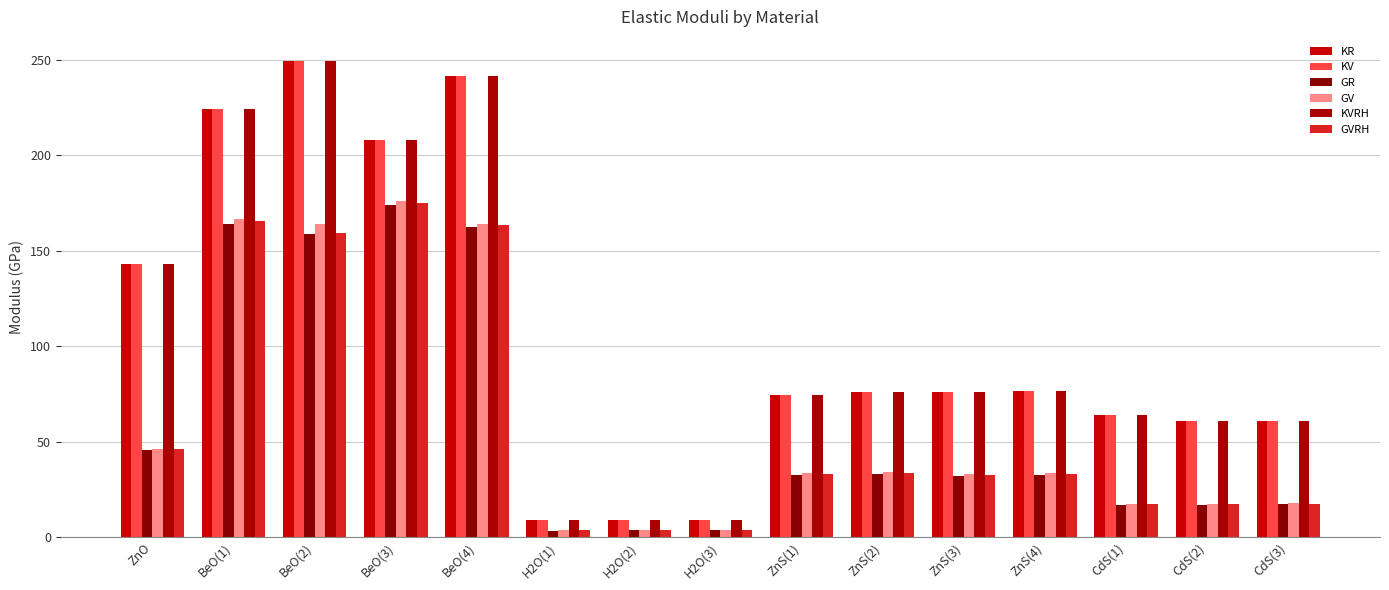

How many series are shown in this chart?

6